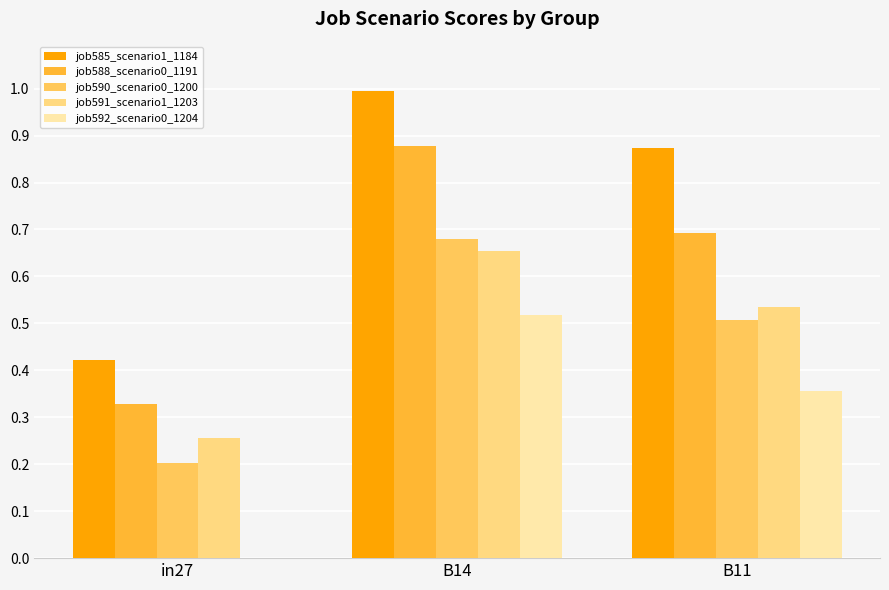

At which category is the sum across all series the highest?

B14